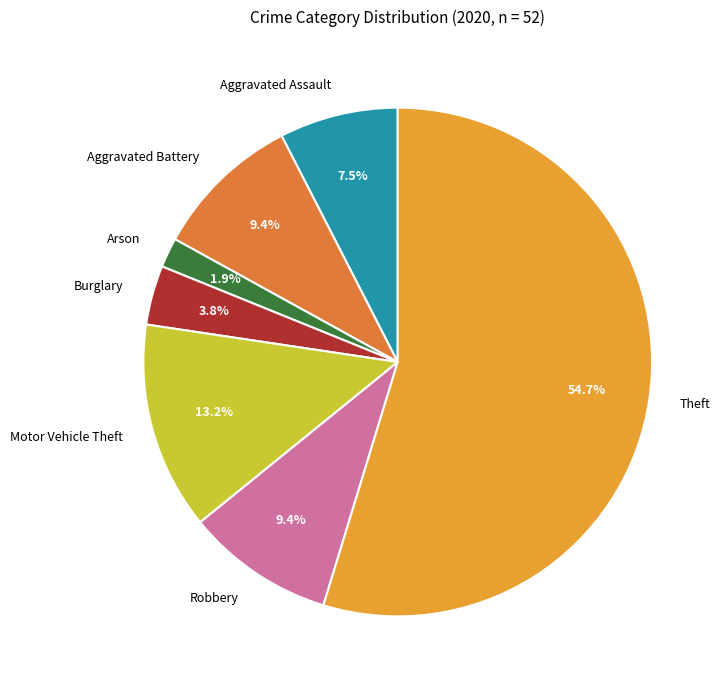

What is the largest slice in the pie chart?

Theft